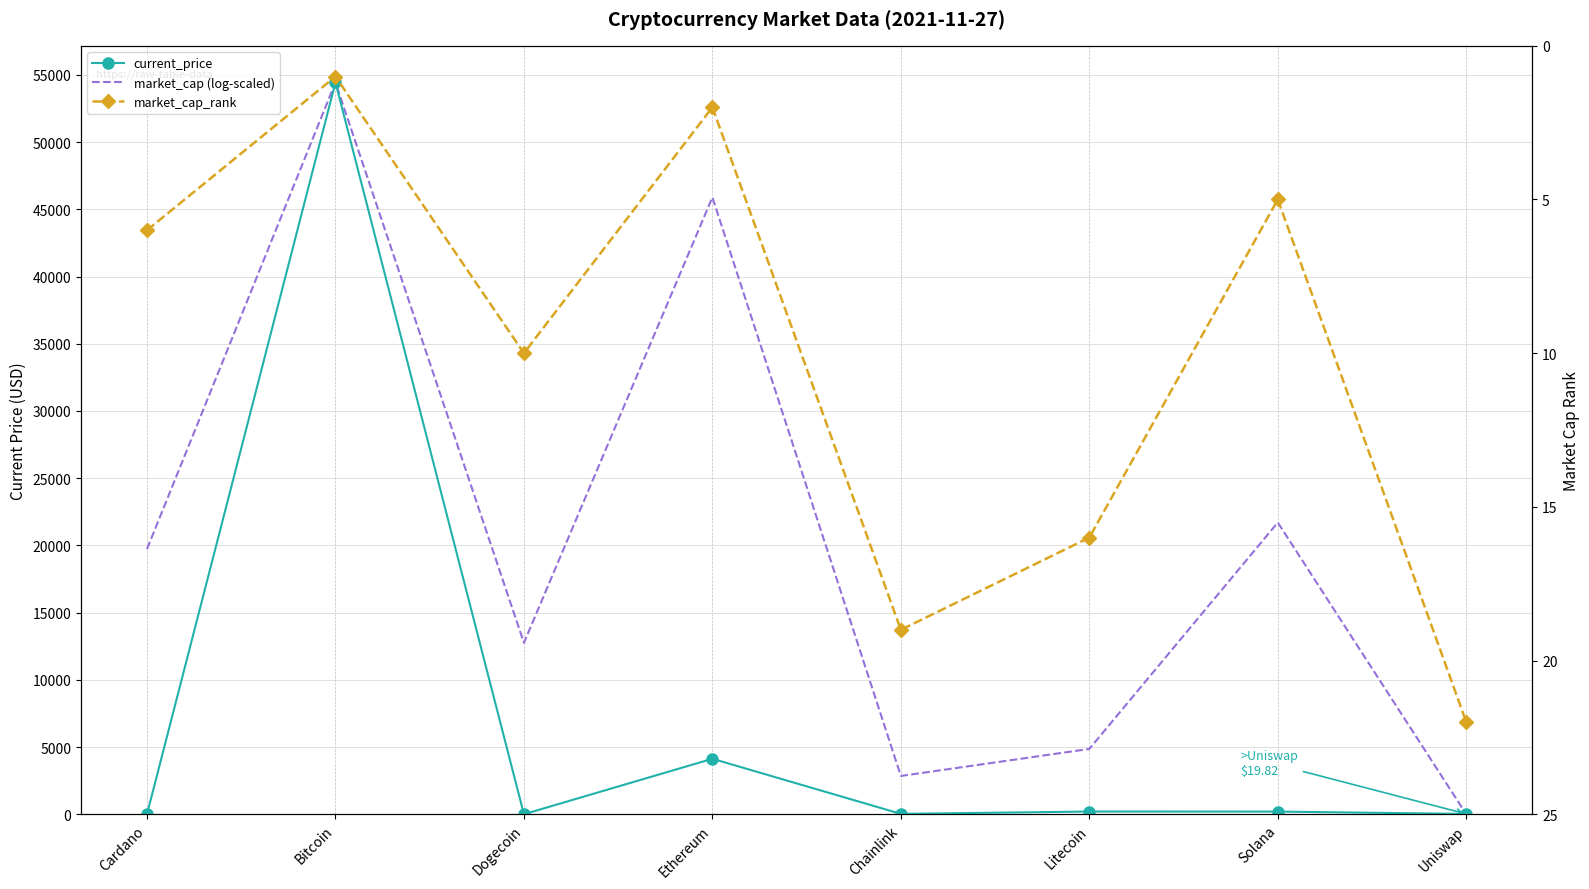

What position from the left is Cardano?

1